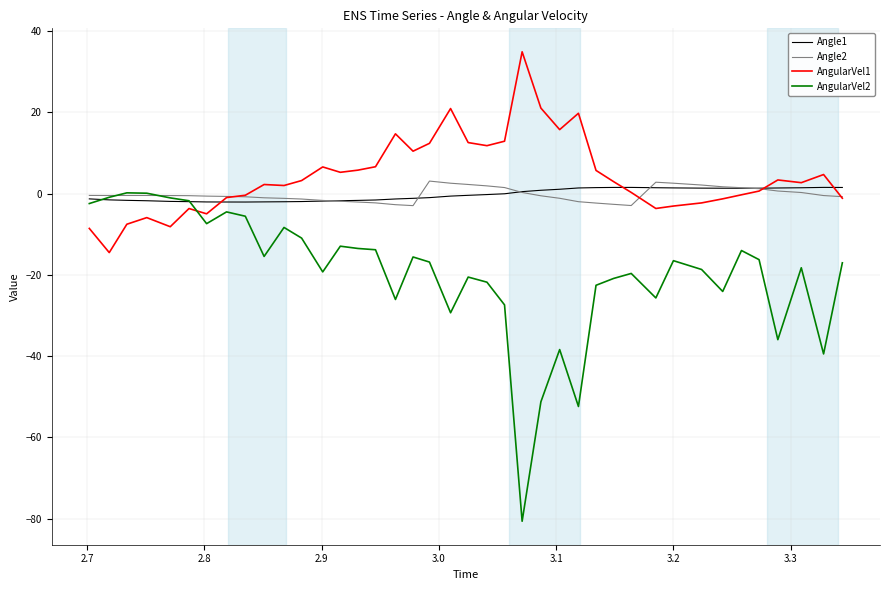

What is the sum of all Angle1 values?

-10.7